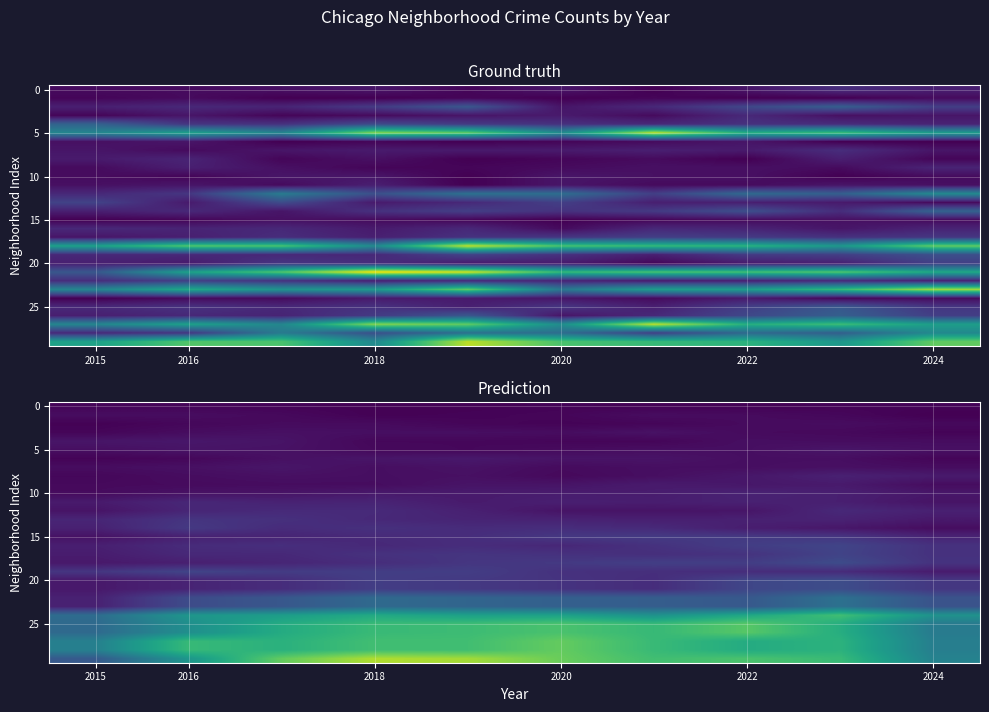

What is the greatest value displayed?

61.7